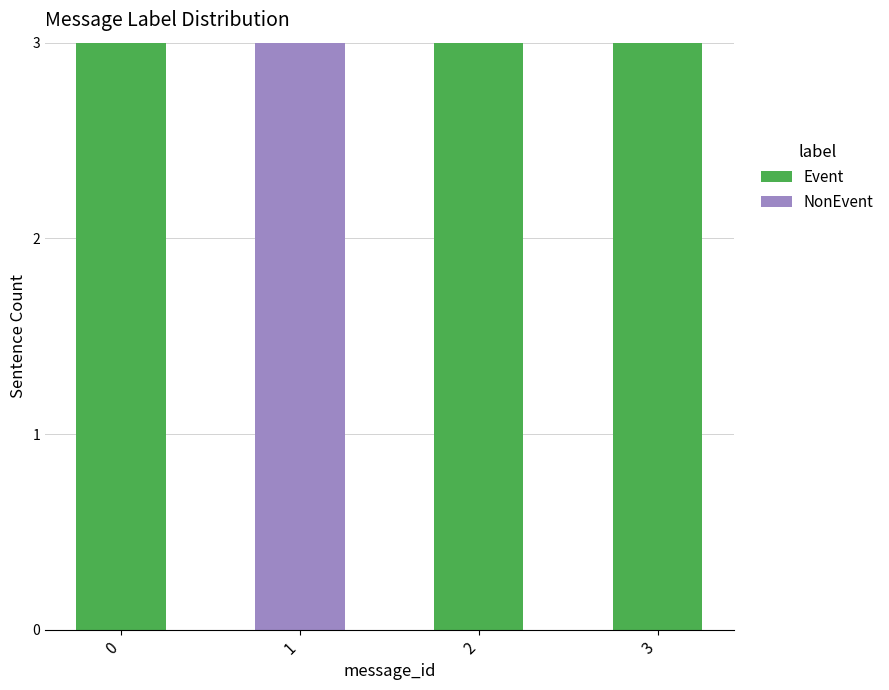

Does the chart contain stacked bars?

Yes